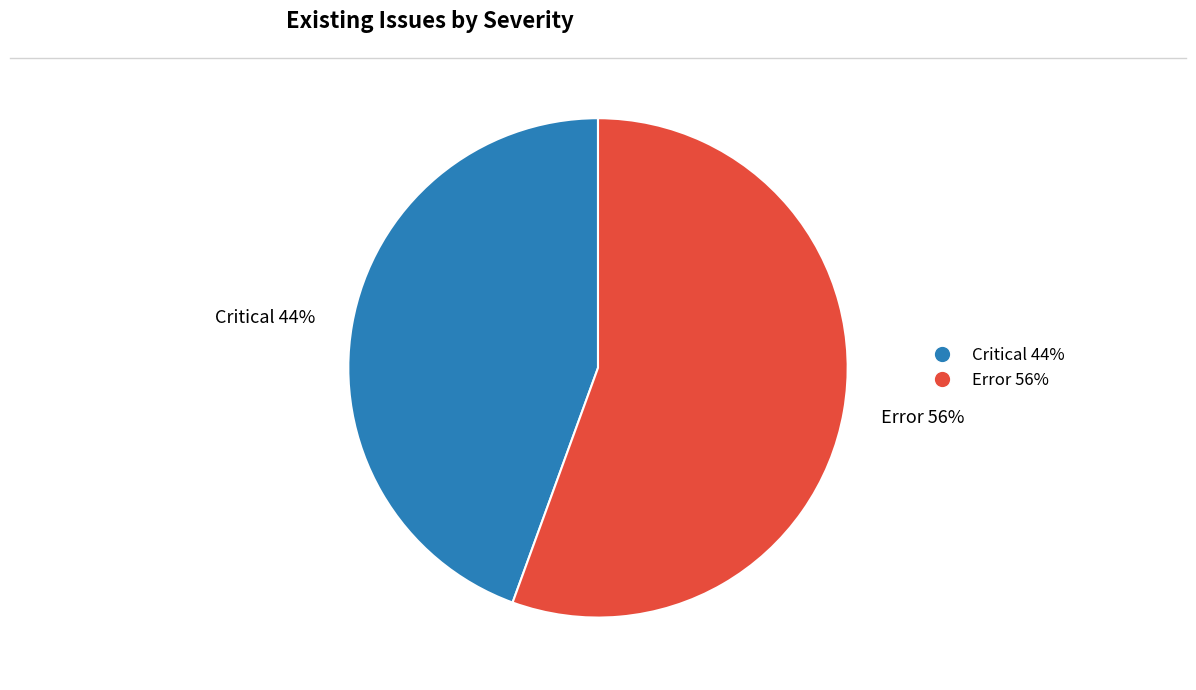

To the nearest percent, what is the average slice percentage?

50%